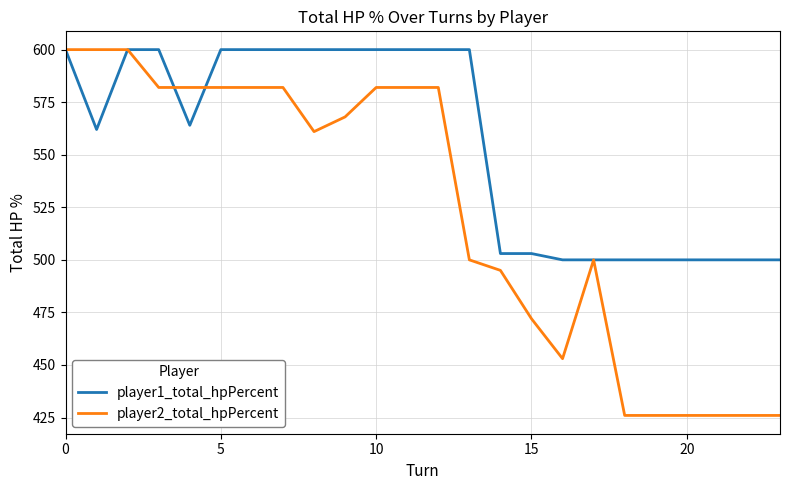

Which series has the widest spread of values?

player2_total_hpPercent